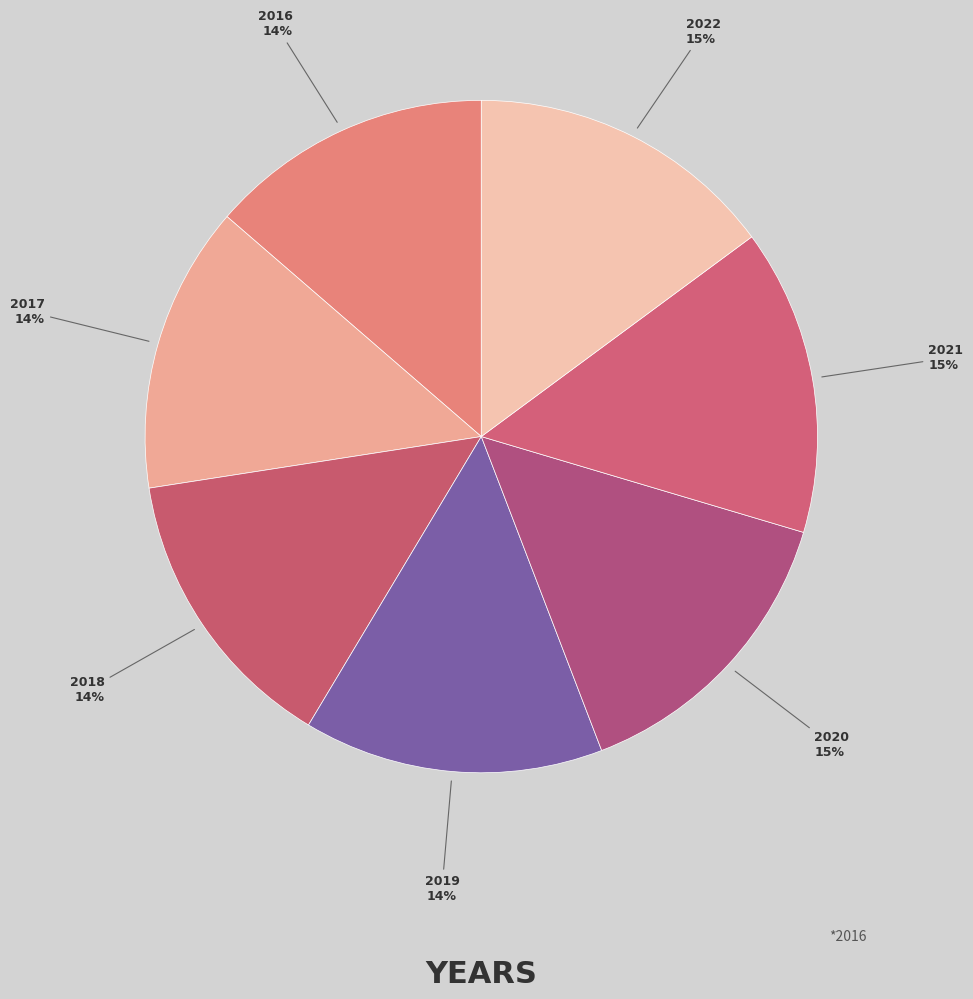

To the nearest percent, what portion does 2018 represent?

14%